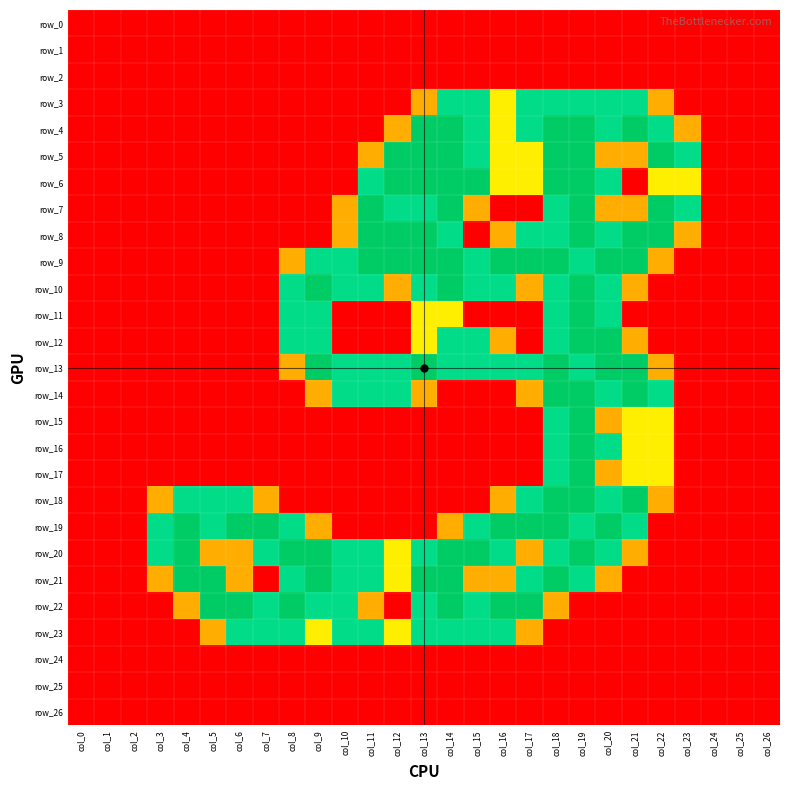

List the series in order of their peak value, lowest first.

row_0, row_1, row_2, row_24, row_25, row_26, row_3, row_23, row_4, row_5, row_6, row_7, row_8, row_9, row_10, row_11, row_12, row_13, row_14, row_15, row_16, row_17, row_18, row_19, row_20, row_21, row_22